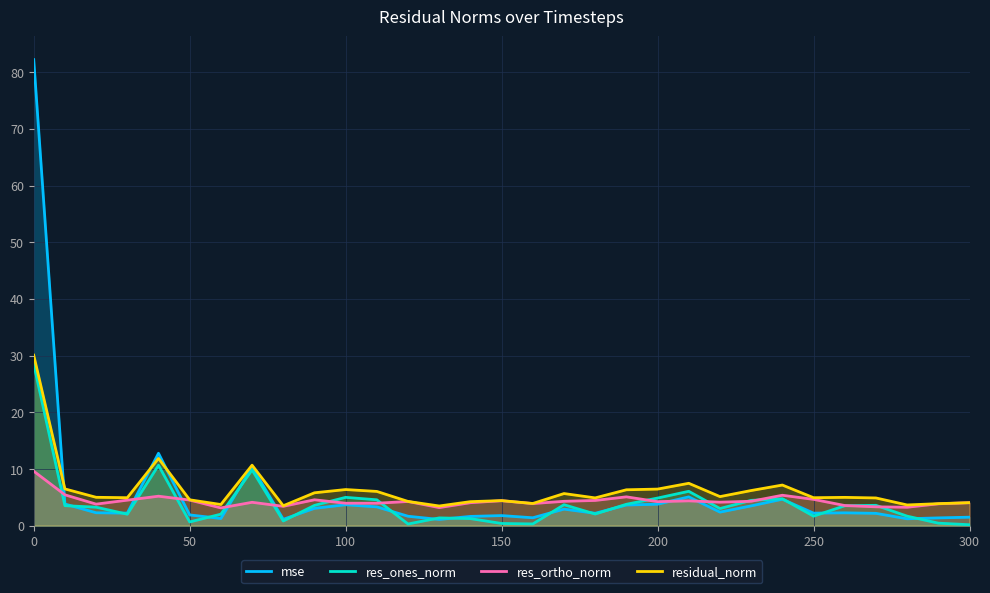

The value of residual_norm at 200 is 2.6. True or false?

False